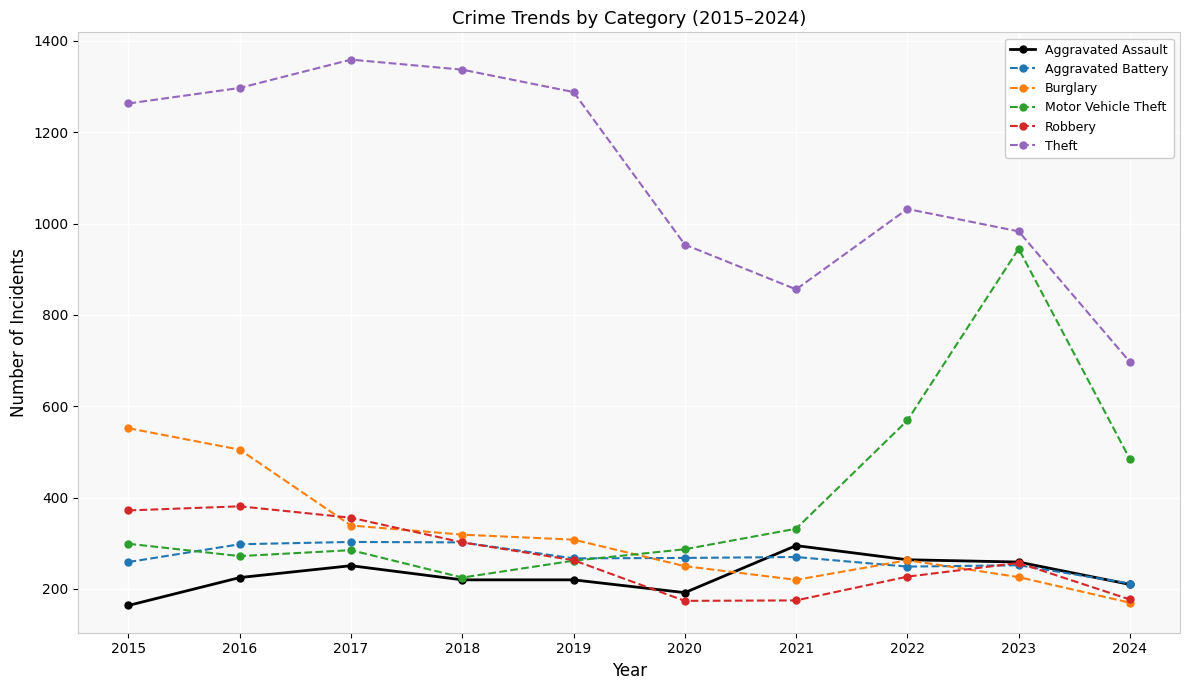

What is the sum of all Motor Vehicle Theft values?

3960